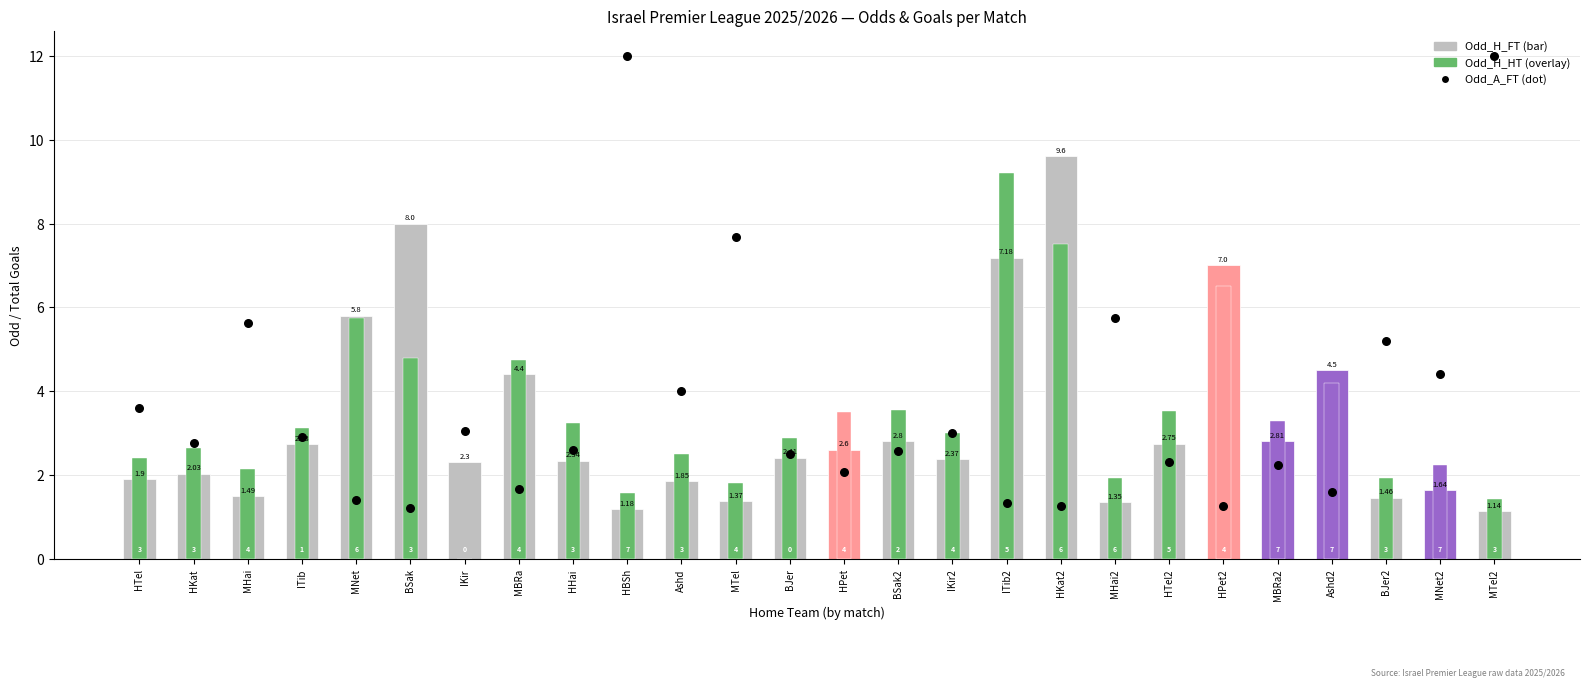

At which category is the sum across all series the highest?

HBSh